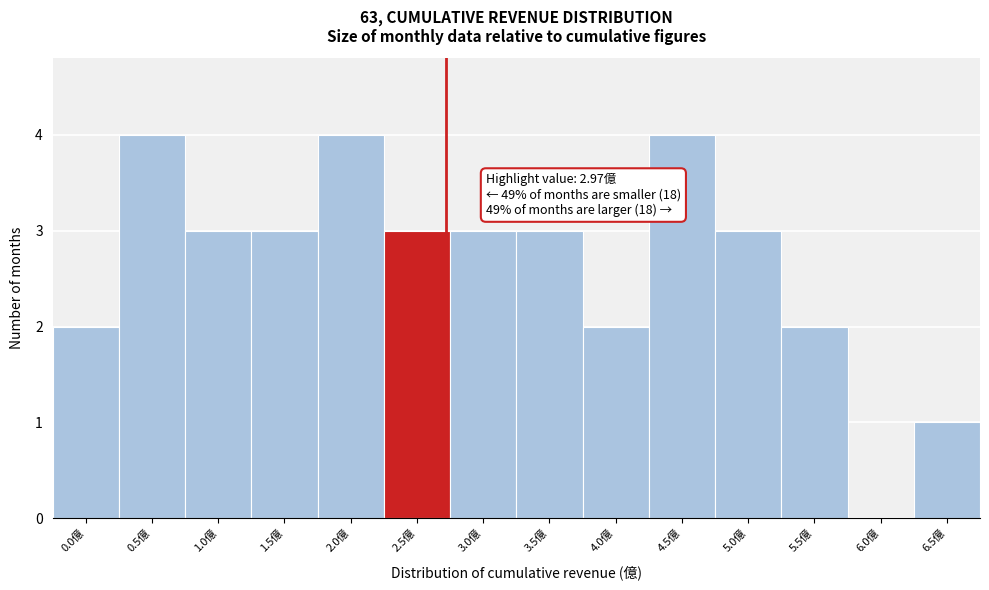

Reading left to right, extract all data points from this chart.

0.0億=2	0.5億=4	1.0億=3	1.5億=3	2.0億=4	2.5億=3	3.0億=3	3.5億=3	4.0億=2	4.5億=4	5.0億=3	5.5億=2	6.0億=0	6.5億=1